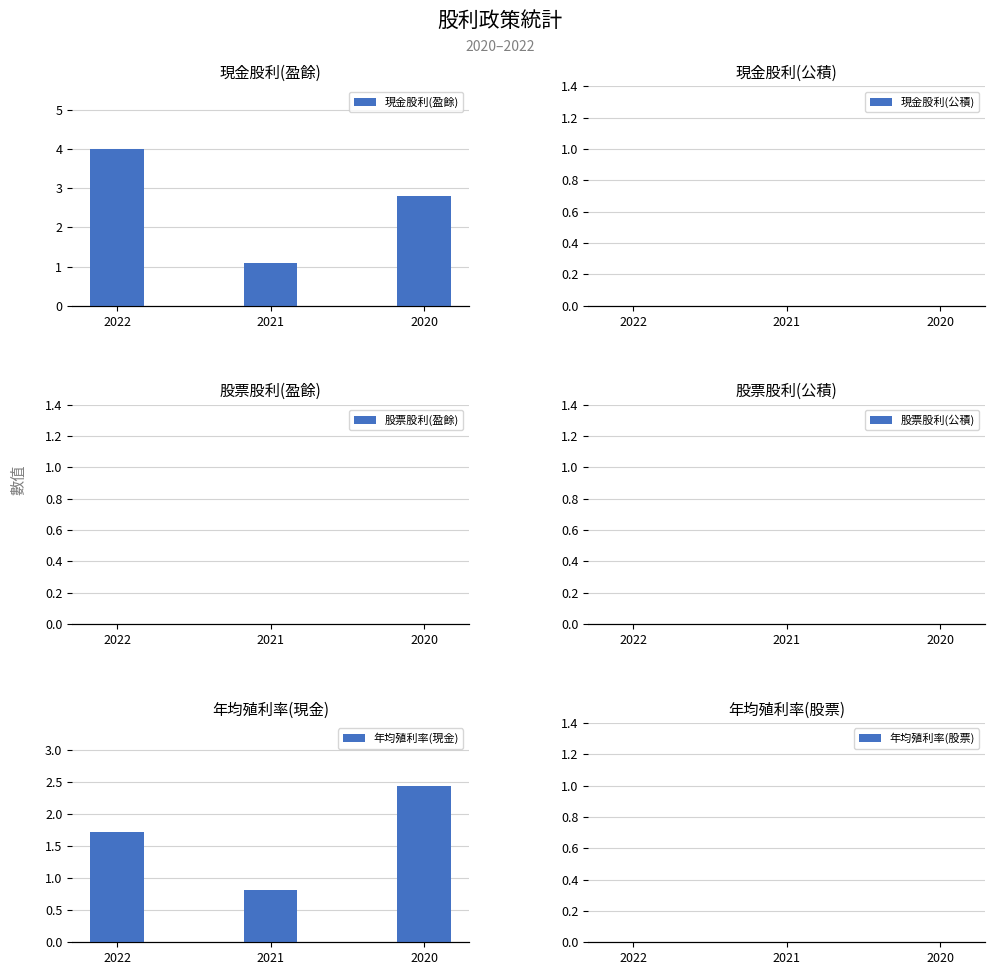

List the labels in order of 股票股利(盈餘) value, smallest first.

2022, 2021, 2020